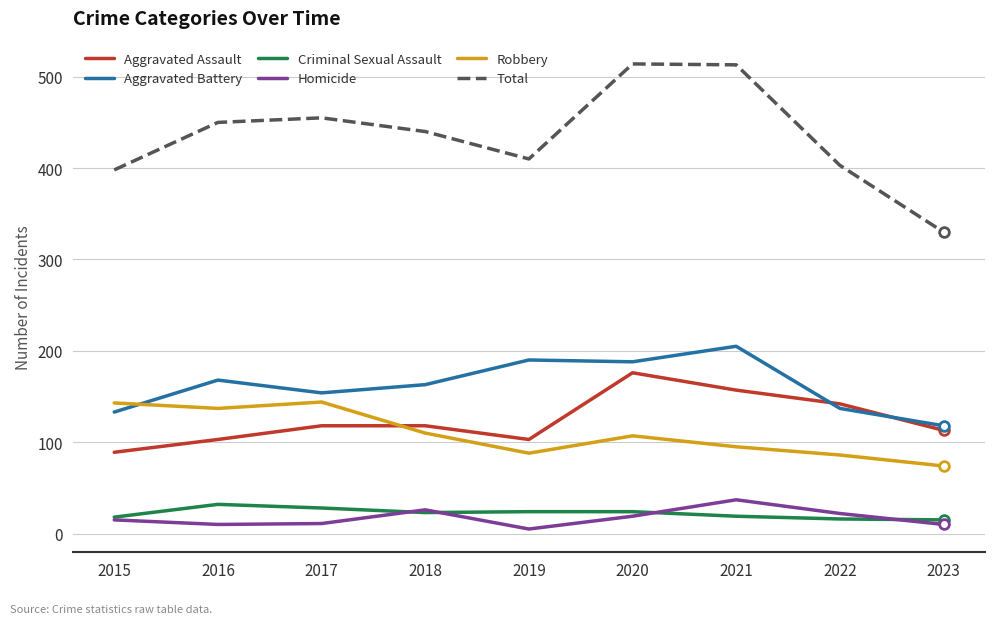

Which series changed the most between 2016 and 2023?

Total